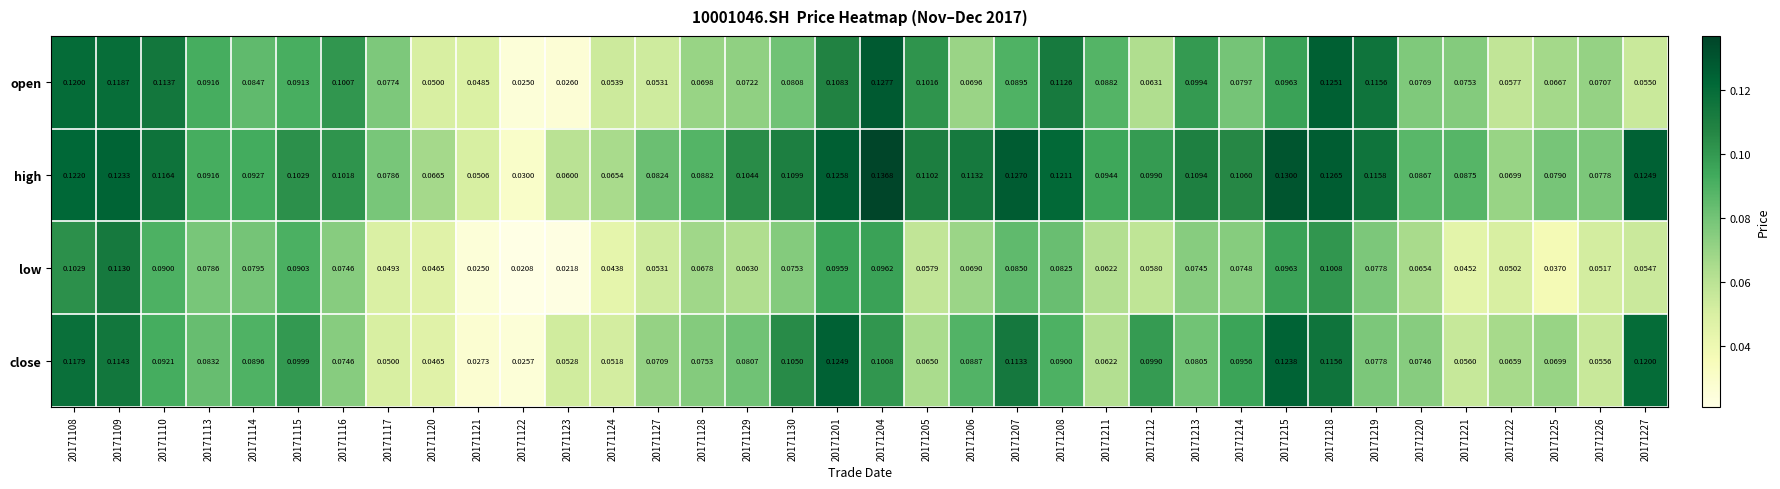

Is the value of close at 20171116 greater than the value of open at 20171205?

No